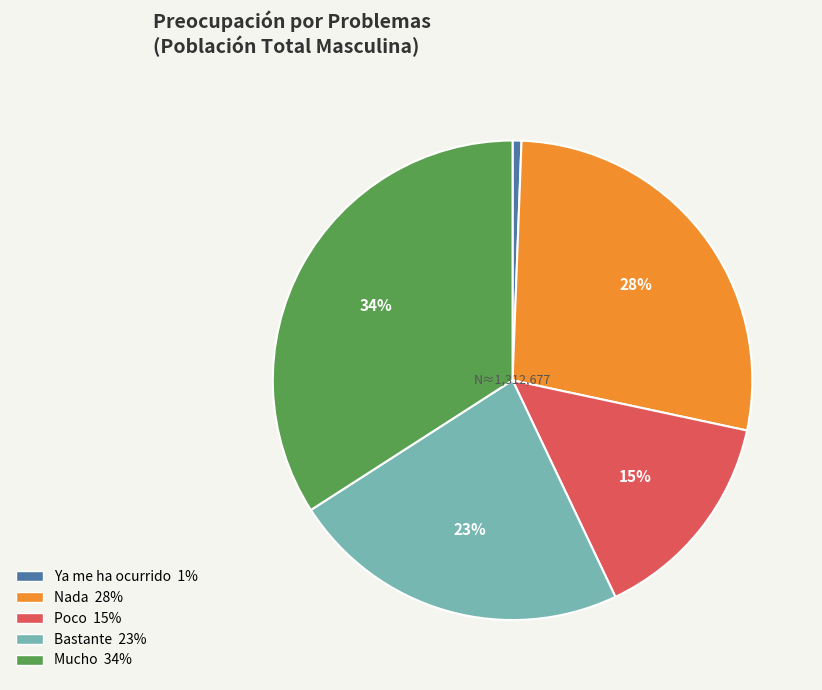

Rank the categories by value from lowest to highest.

Ya me ha ocurrido, Poco, Bastante, Nada, Mucho